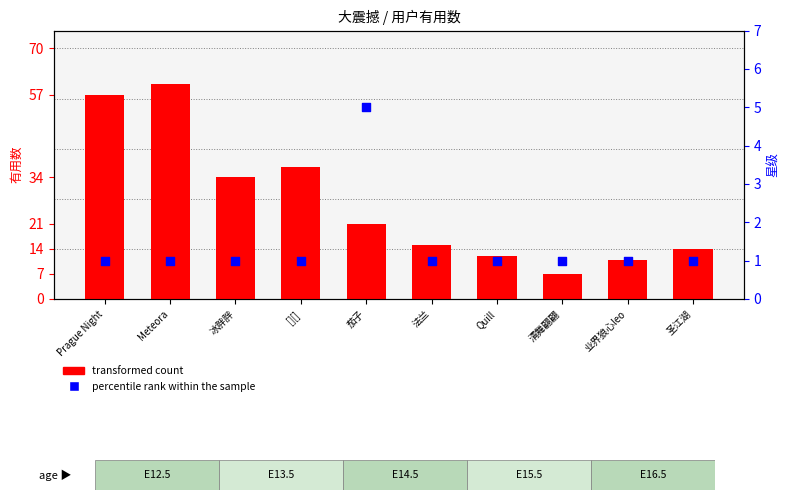

Which series reaches the maximum Y coordinate?

transformed count